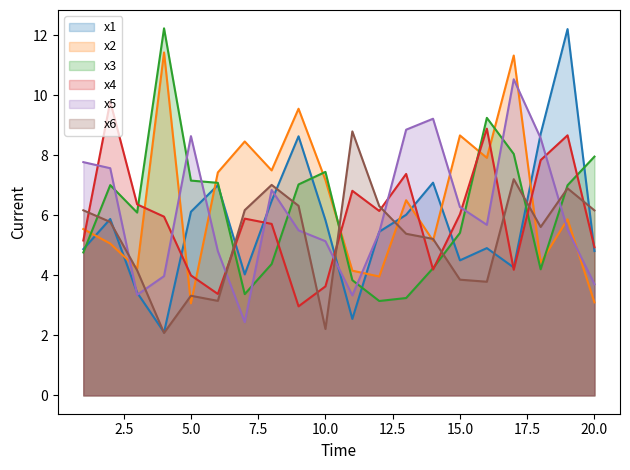

True or false: x3 and x2 intersect in this chart.

True